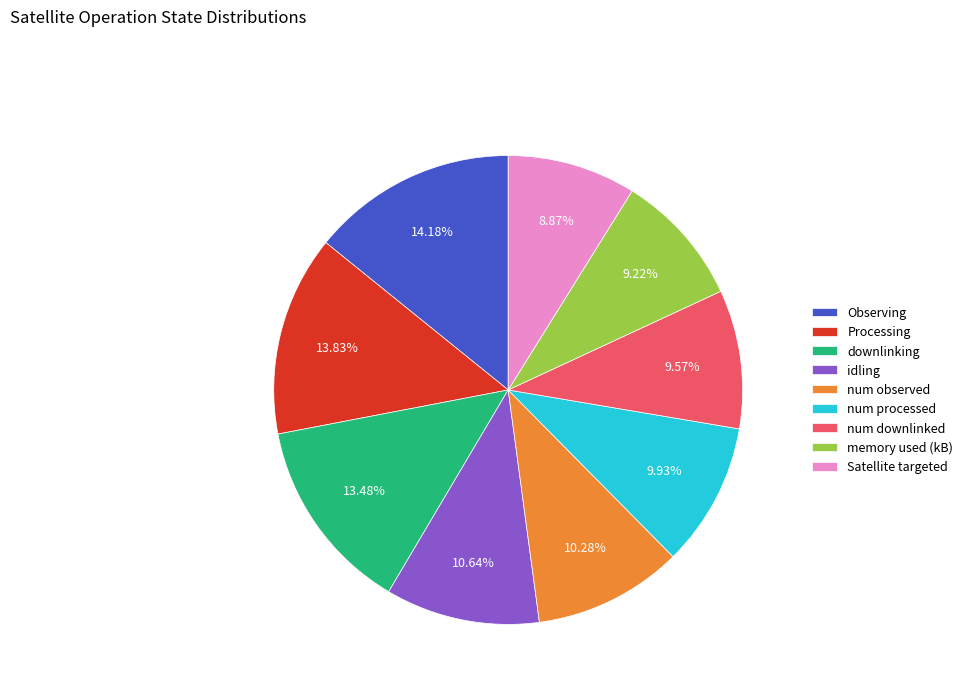

How many segments does this pie chart have?

9